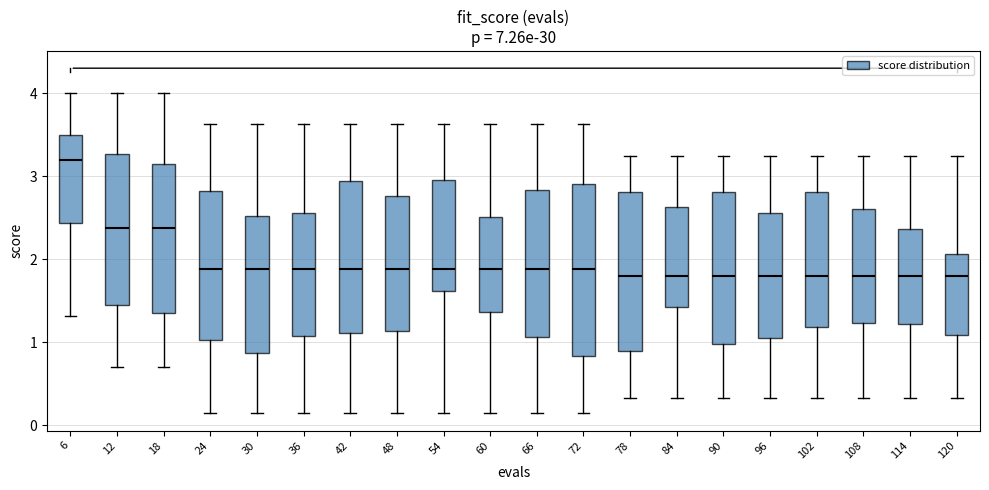

Where does the median line of the box at x = 102 sit on the y-axis? The values are not printed on the chart, so give them approximately, as read against the axis.

1.8